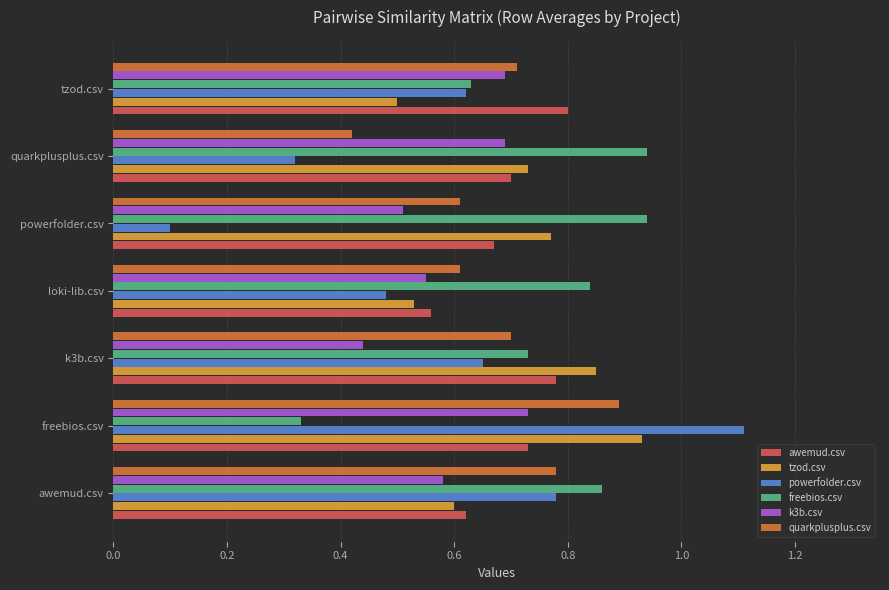

What is the sum of the freebios.csv values at powerfolder.csv and tzod.csv?

1.6